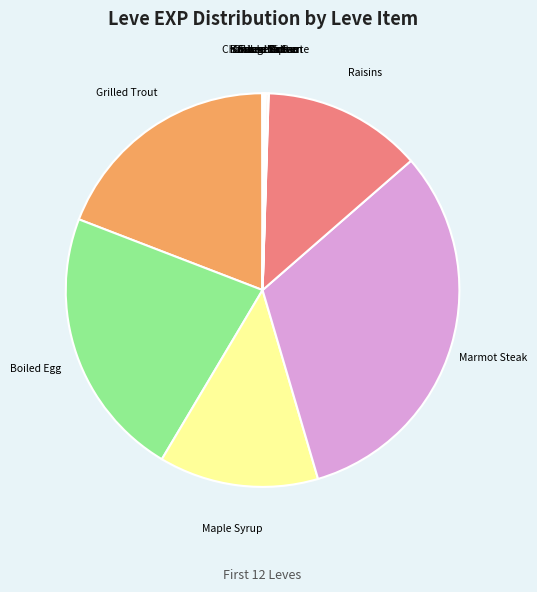

The Raisins slice represents 13% of the pie. True or false?

True